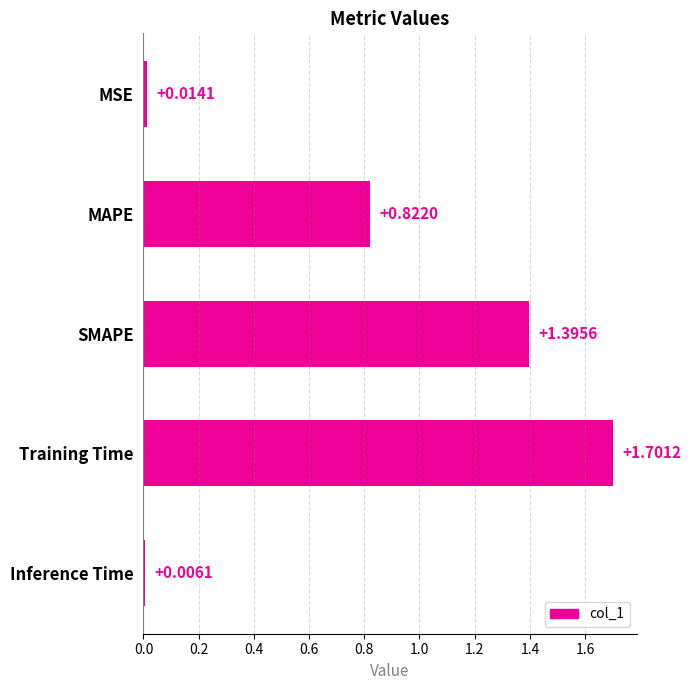

Which label corresponds to the smallest value in the chart?

Inference Time